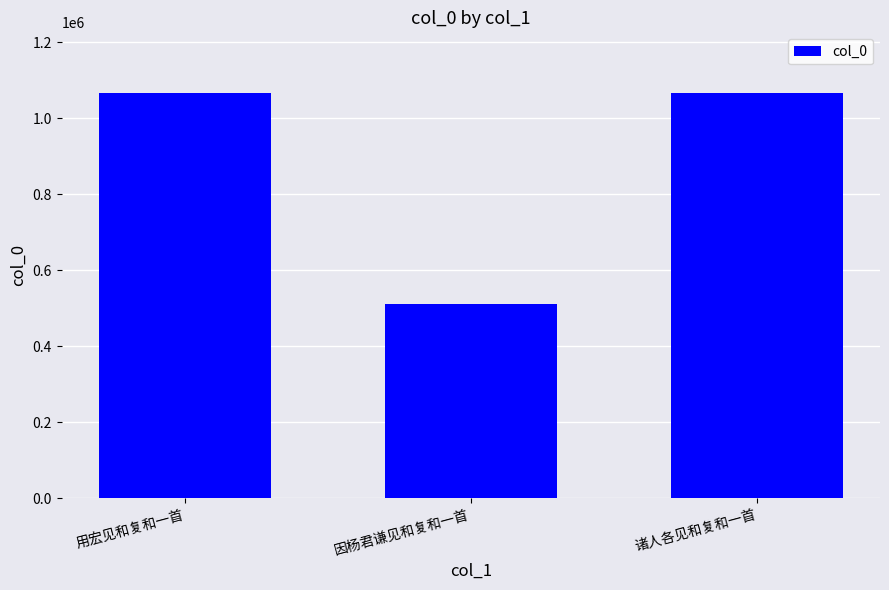

What is the label of the 1st bar from the right?

诸人各见和复和一首